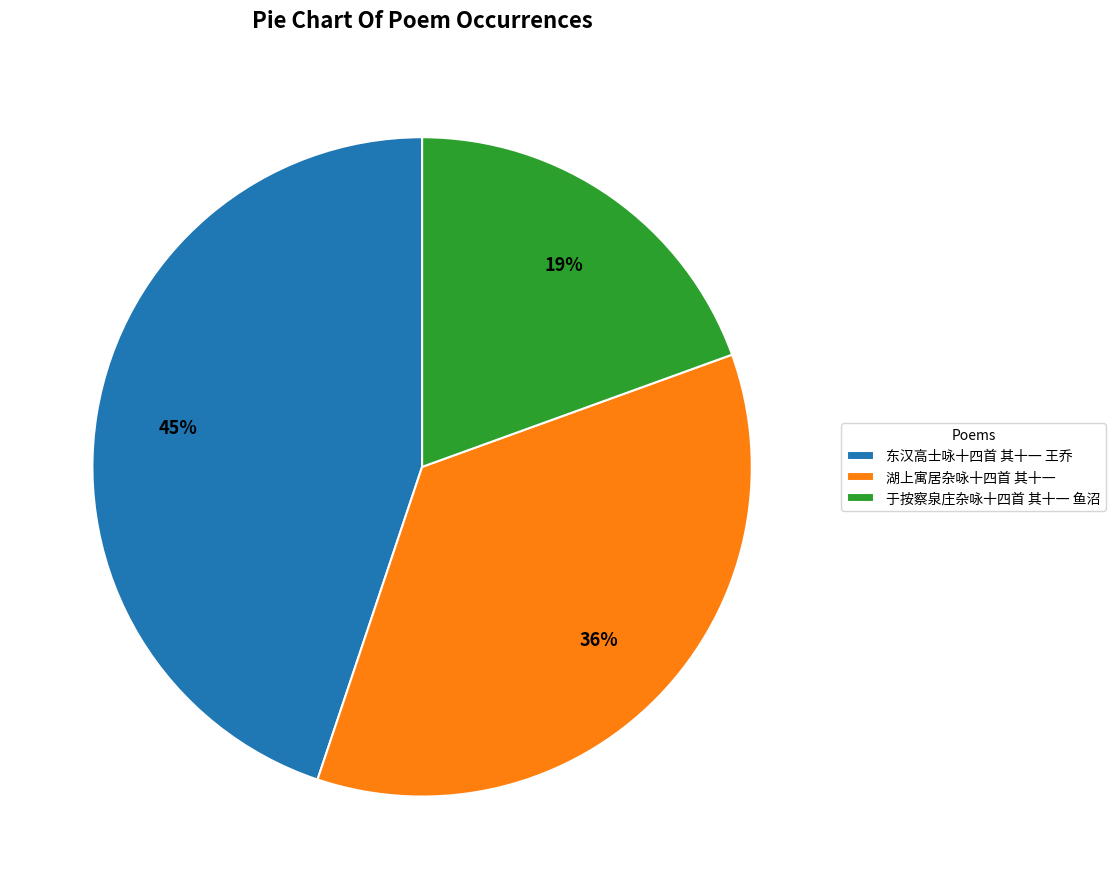

True or false: 东汉高士咏十四首 其十一 王乔 accounts for 45% of the total.

True